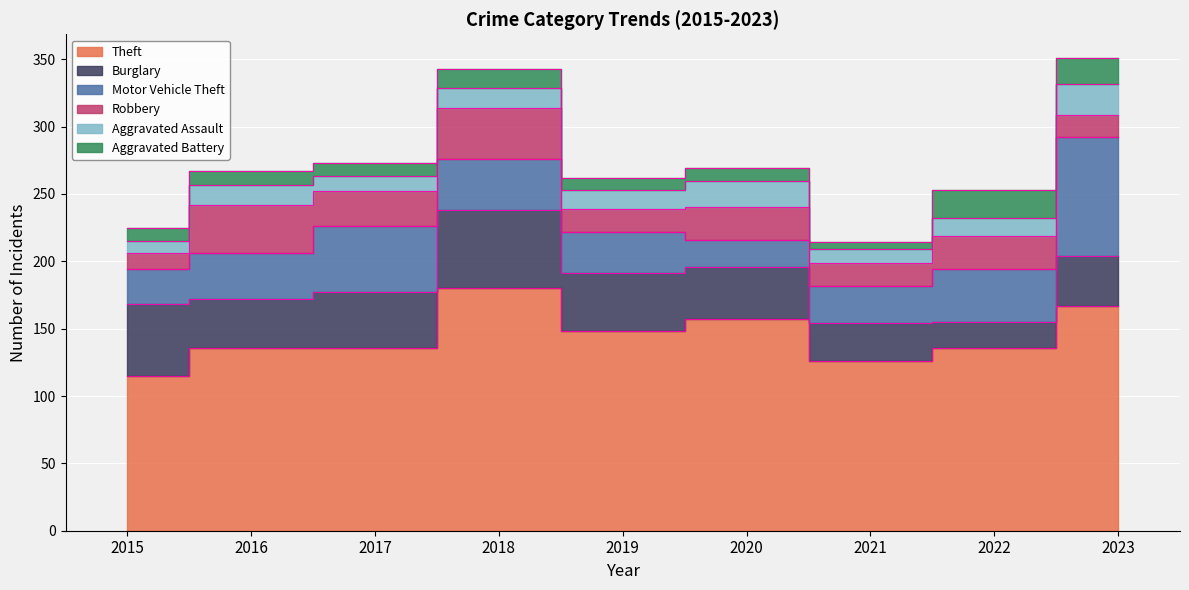

True or false: Burglary has more than 0 points higher than both neighbors.

True